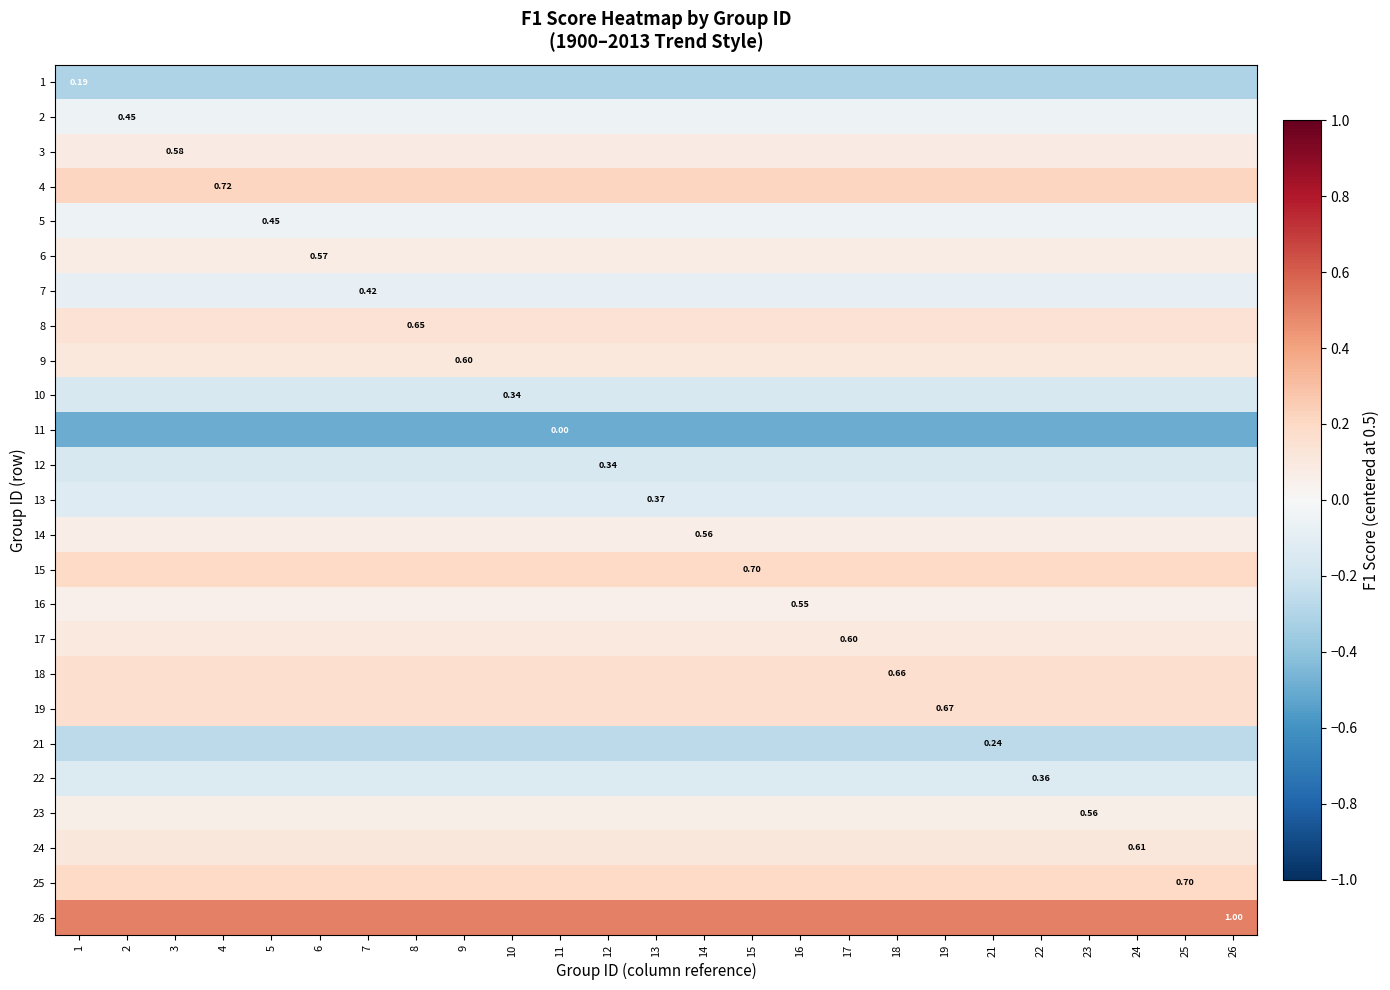

What is the approximate value of 26 at 21?

0.5